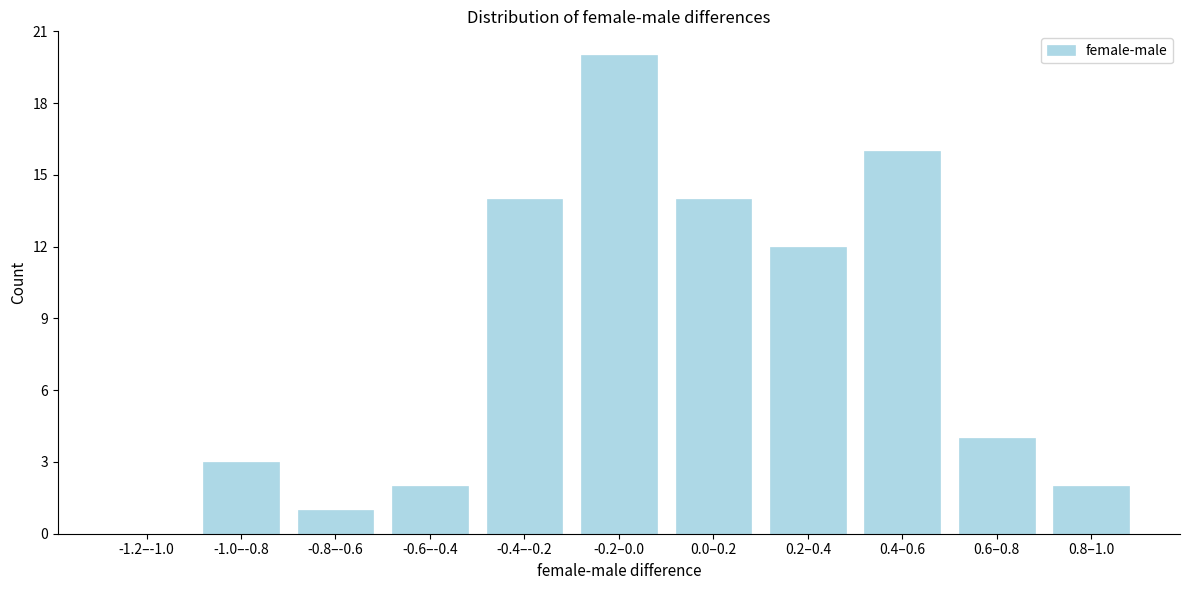

Reading left to right, list all the values displayed in this chart.

-1.2–-1.0=0	-1.0–-0.8=3	-0.8–-0.6=1	-0.6–-0.4=2	-0.4–-0.2=14	-0.2–0.0=20	0.0–0.2=14	0.2–0.4=12	0.4–0.6=16	0.6–0.8=4	0.8–1.0=2